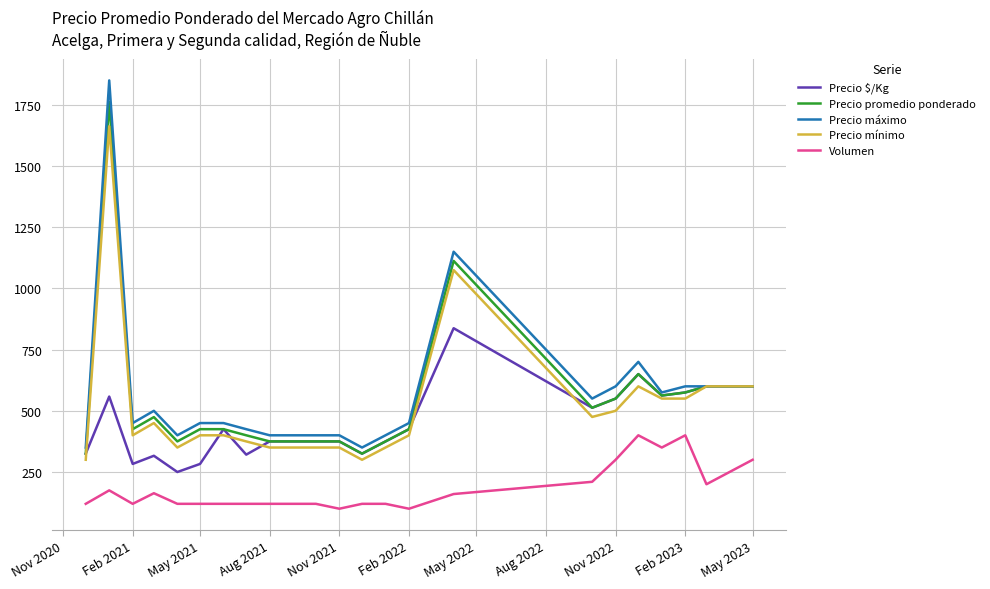

True or false: Precio $/Kg and Volumen intersect in this chart.

False